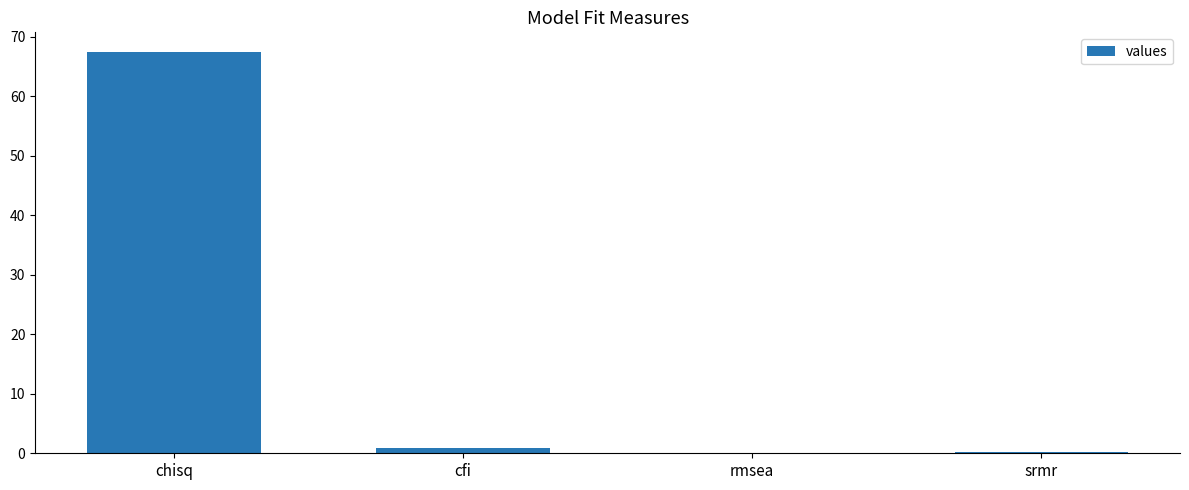

Read the value at chisq.

67.3